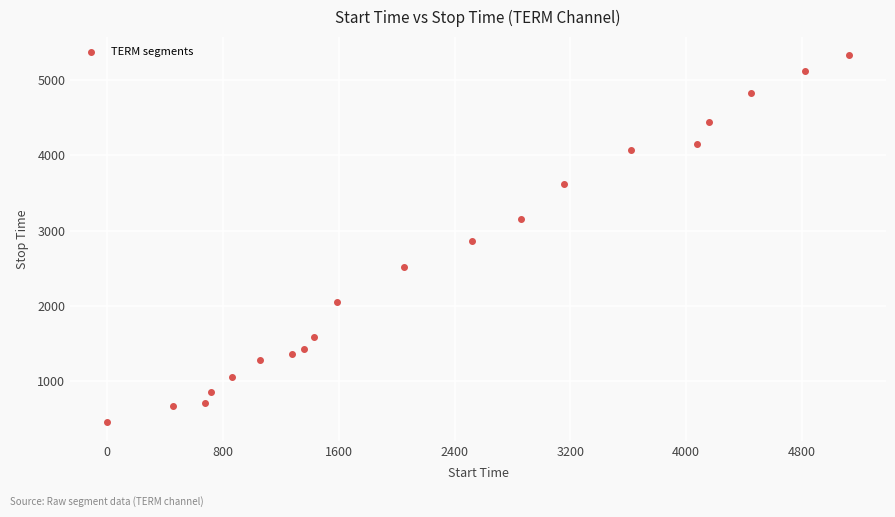

What is the range of X values (max minus min)?

5123